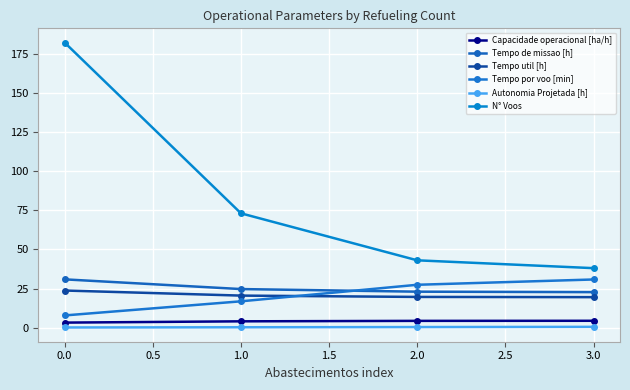

What position from the right is 1.0?

3